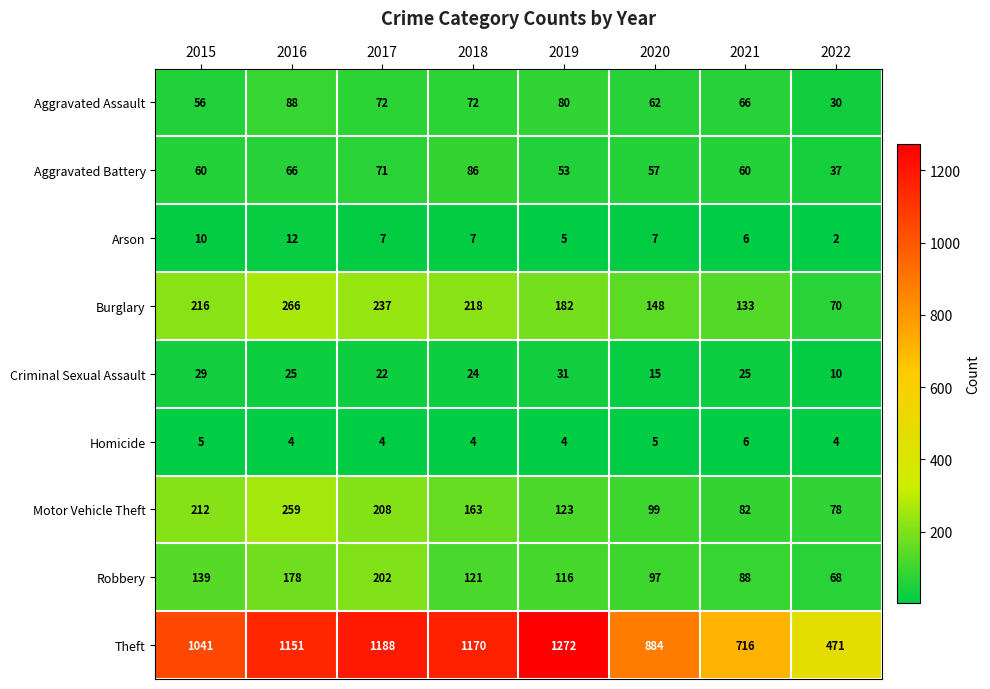

The Arson series shows 16 at 2016. True or false?

False